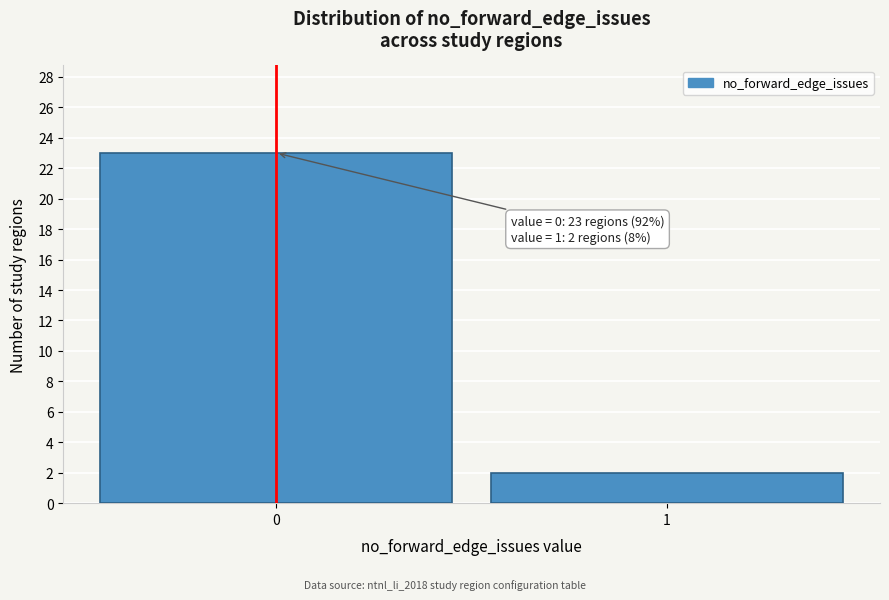

Reading left to right, extract all data points from this chart.

23	2